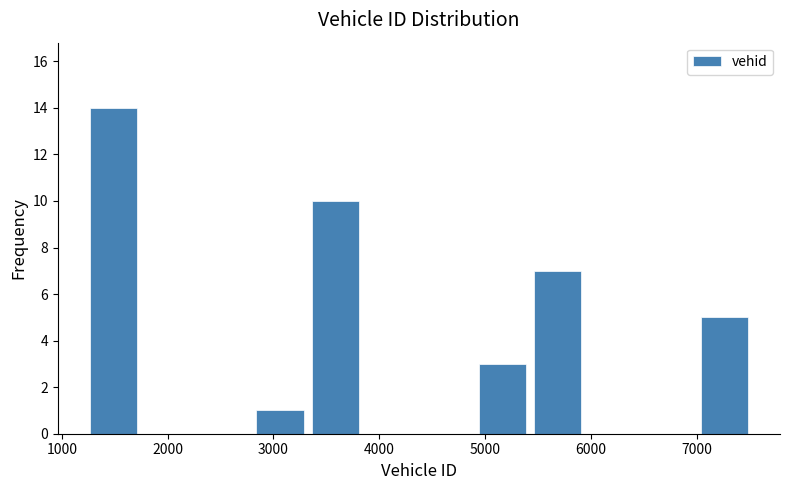

How tall is the bar that spans 2800 to 3300 on the x-axis? Neither the bar edges nor the heights are printed on the chart, so give them approximately, as read against the axes.

1